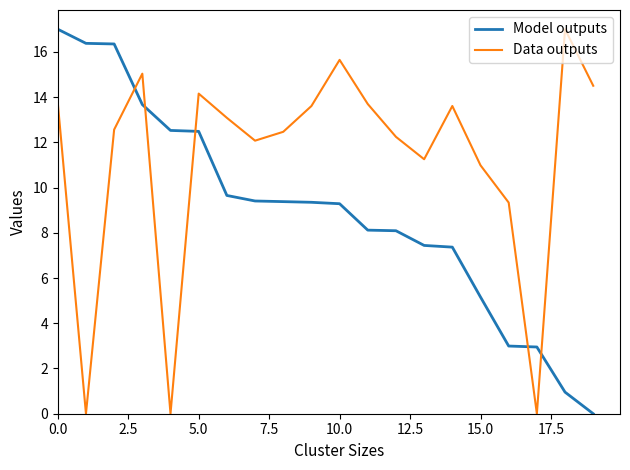

What is the maximum value for Model outputs?

17.0